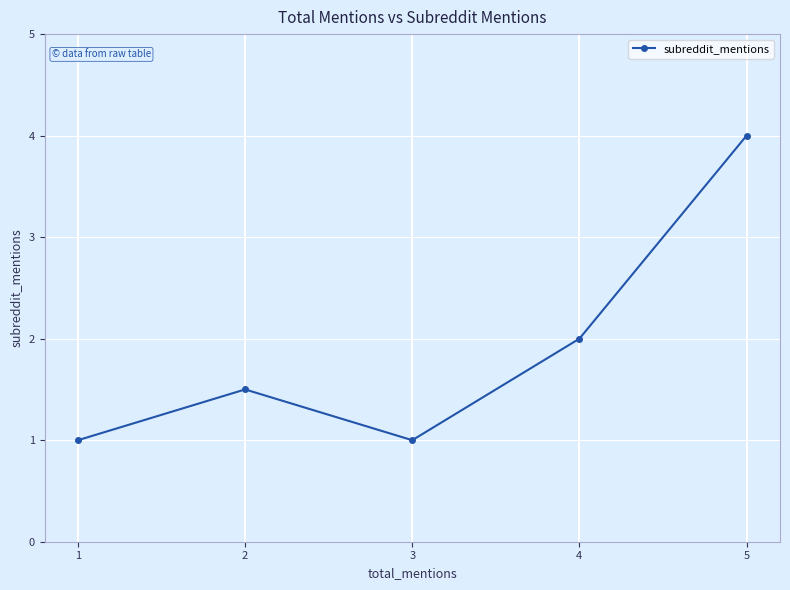

The chart shows a value of 1.3 at 1. True or false?

False